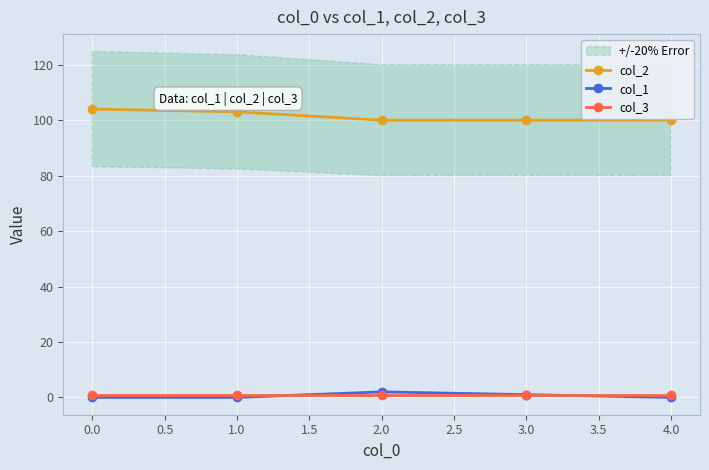

True or false: col_3 and col_1 intersect in this chart.

True